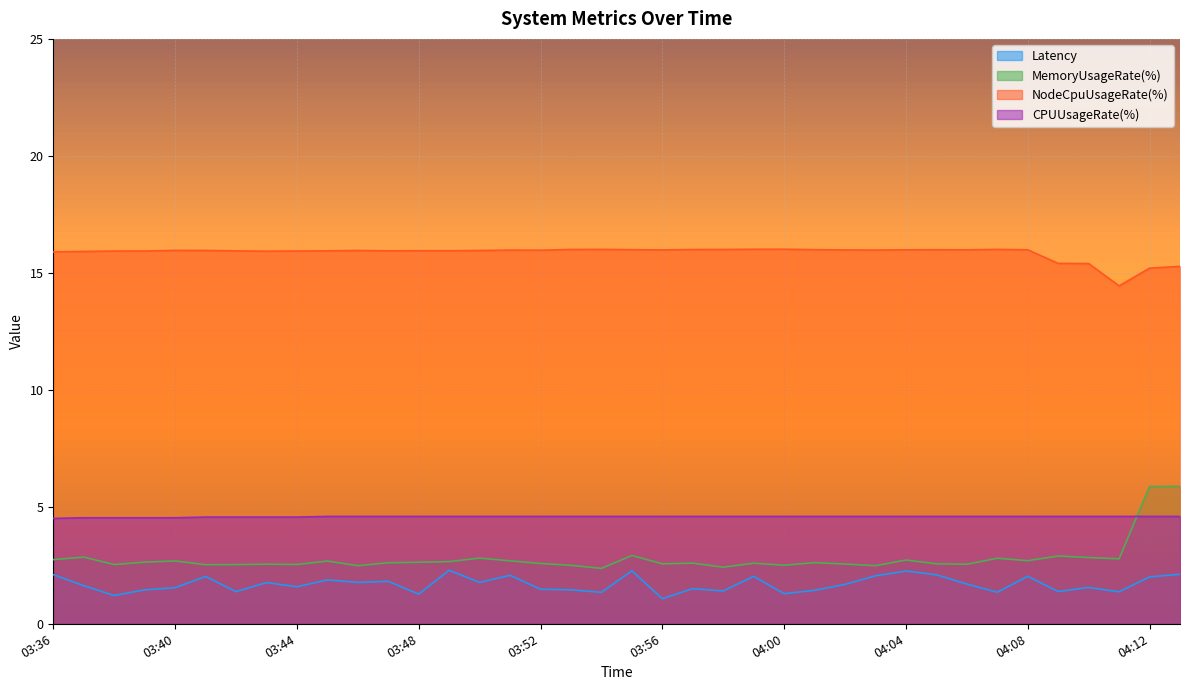

Which series has the widest spread of values?

MemoryUsageRate(%)